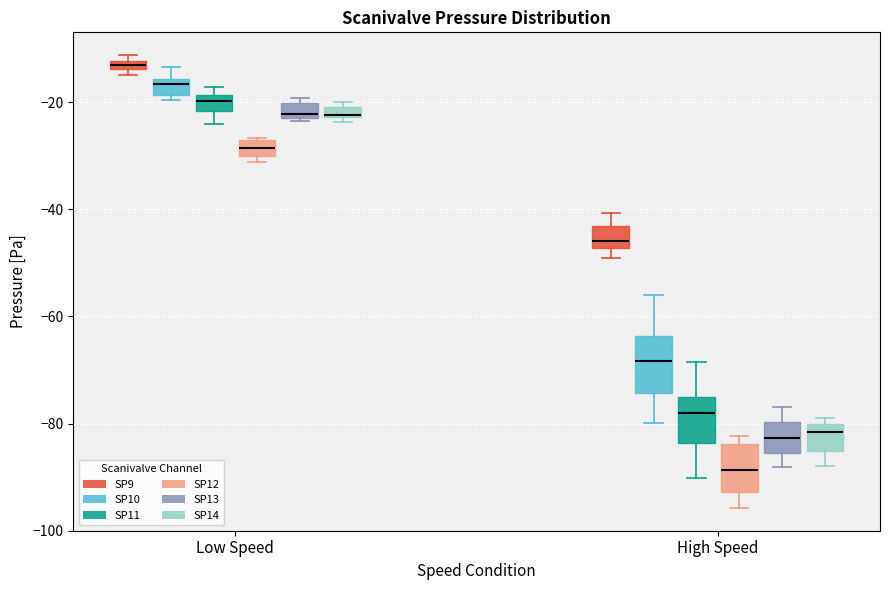

Where is the lower edge of the box for Low Speed (SP13) on the y-axis? The values are not printed on the chart, so give them approximately, as read against the axis.

-22